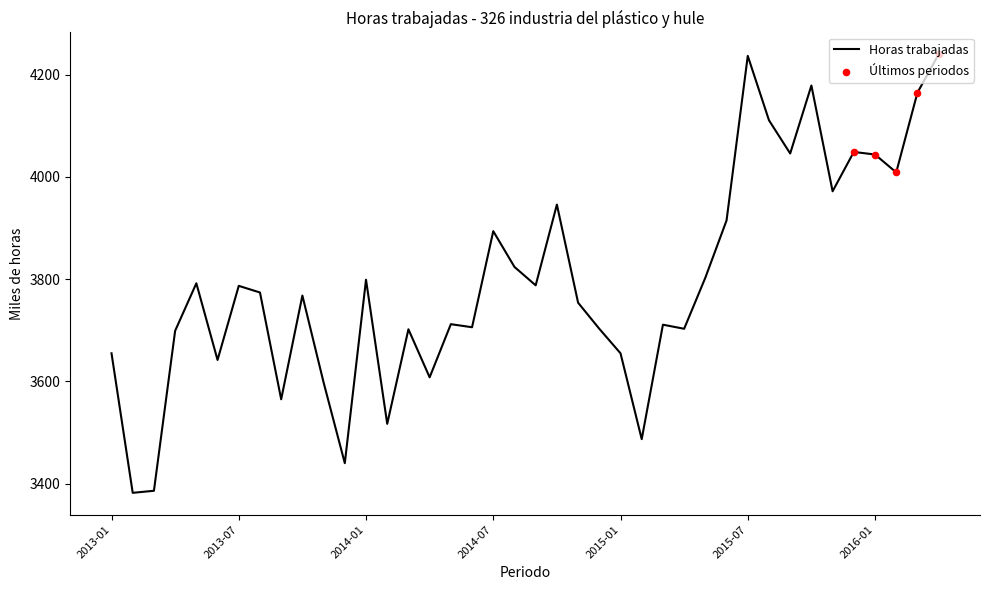

What is the maximum value shown in the chart?

4240